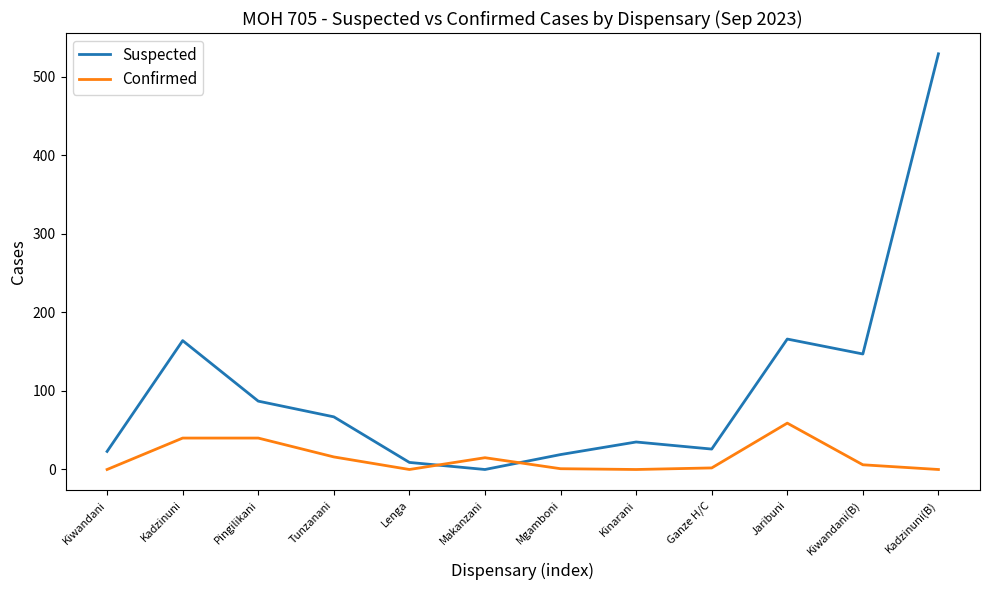

Where do Confirmed and Suspected first cross each other?

Lenga and Makanzani